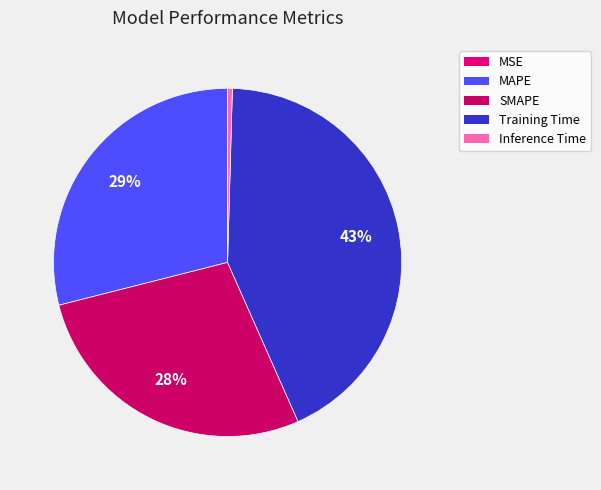

What percentage is NOT represented by MAPE?

71.0%